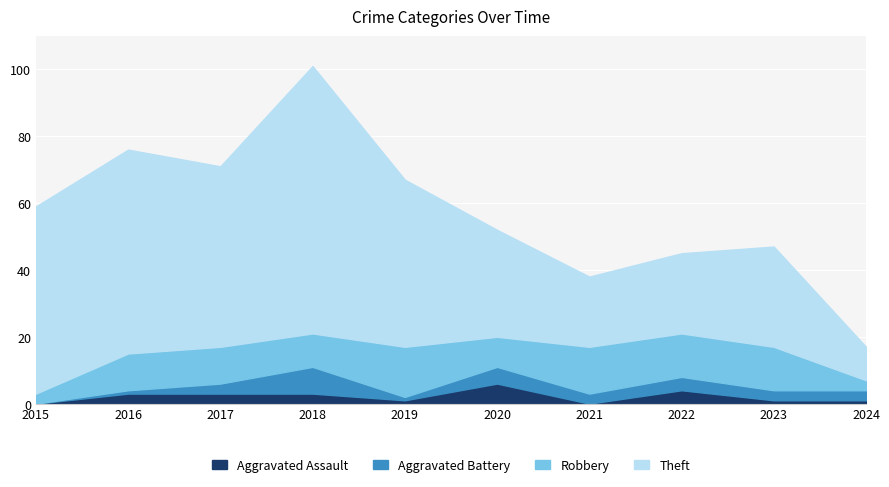

Which series has the largest total across all categories?

Theft